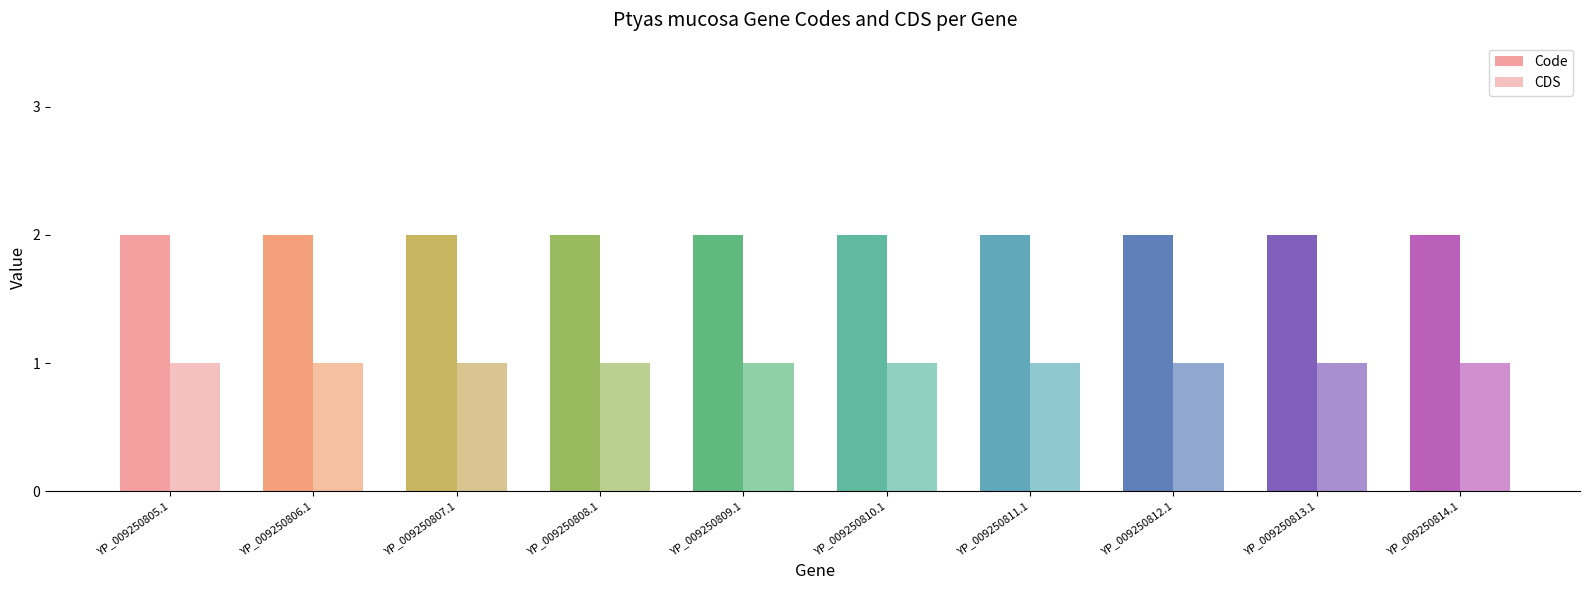

How many groups of bars are there?

10